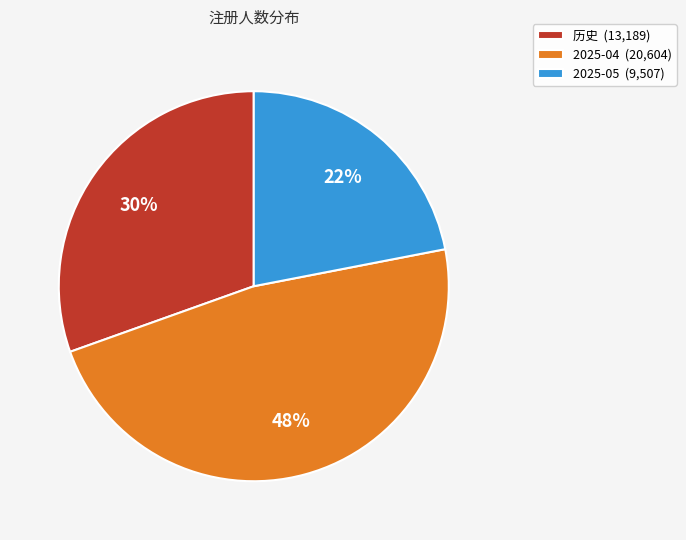

Is there a majority slice in this chart?

No